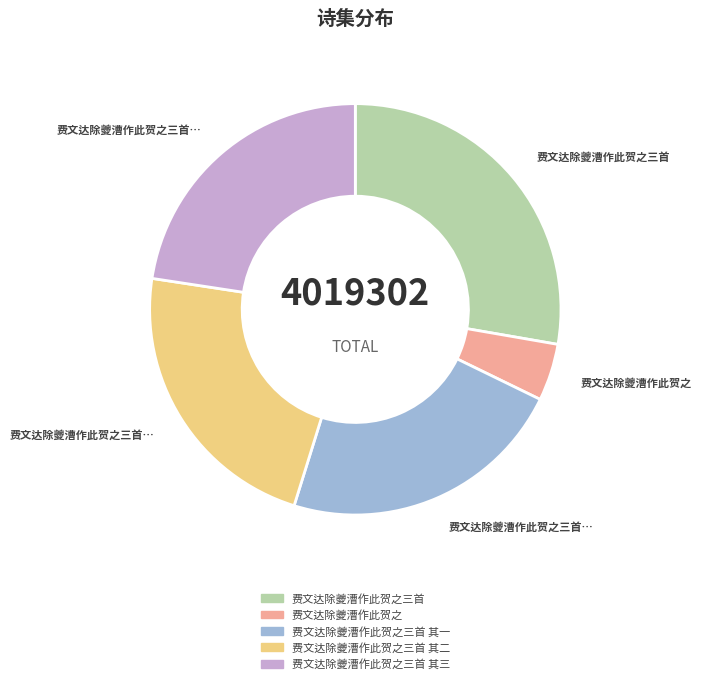

How many slices are in this pie chart?

5